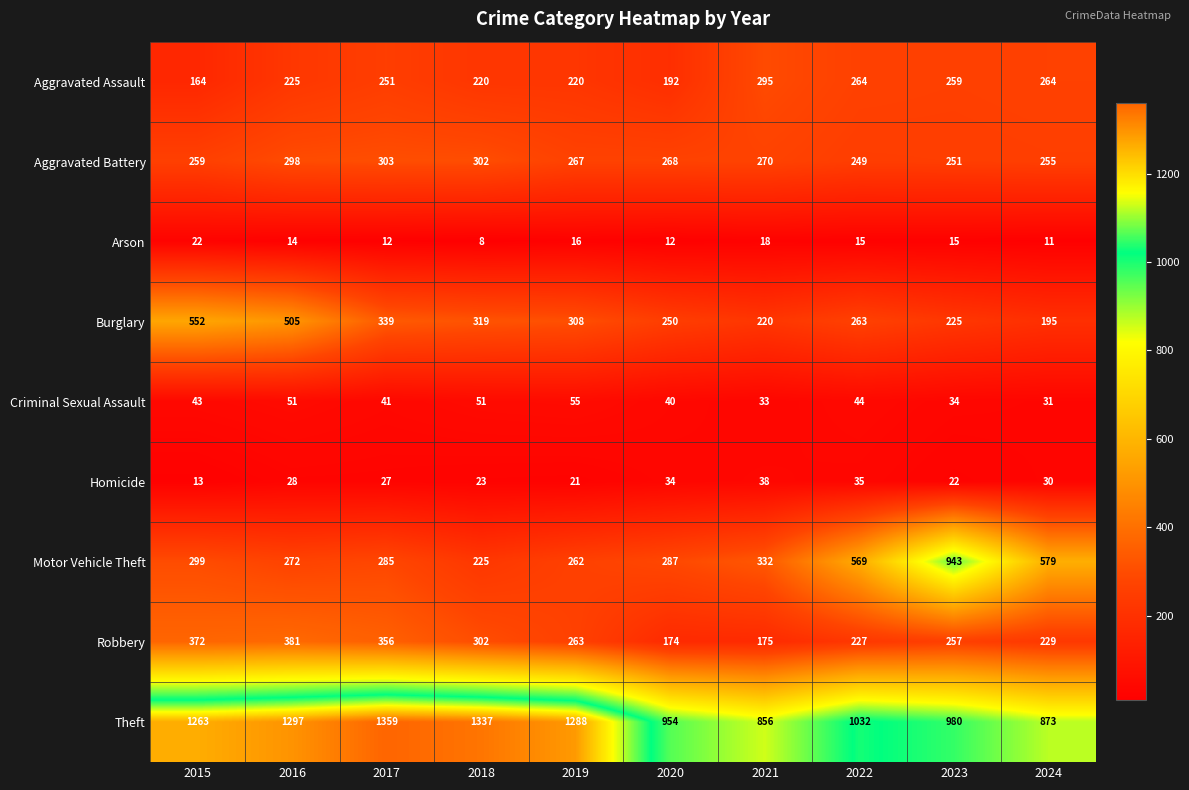

What is the sum of the Arson values at 2017 and 2021?

30